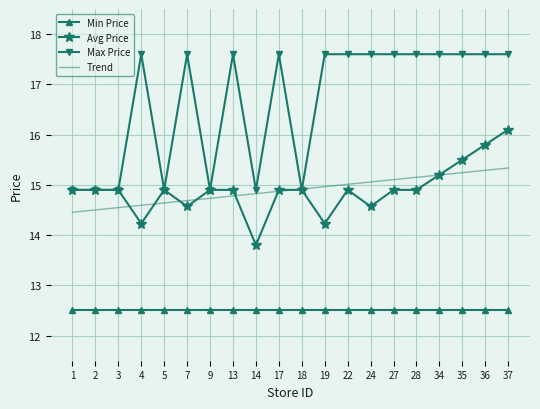

Which series has the widest spread of values?

Max Price